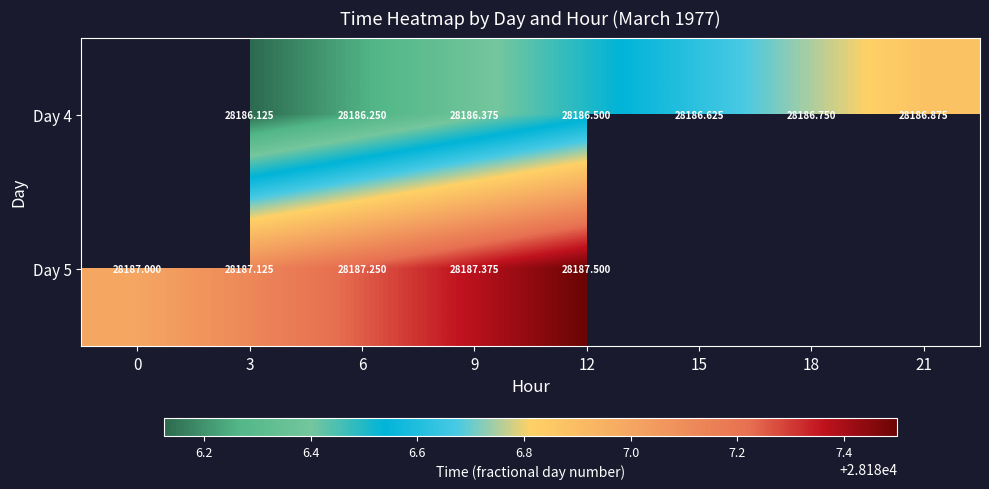

At which category does the chart reach its peak across all series?

12